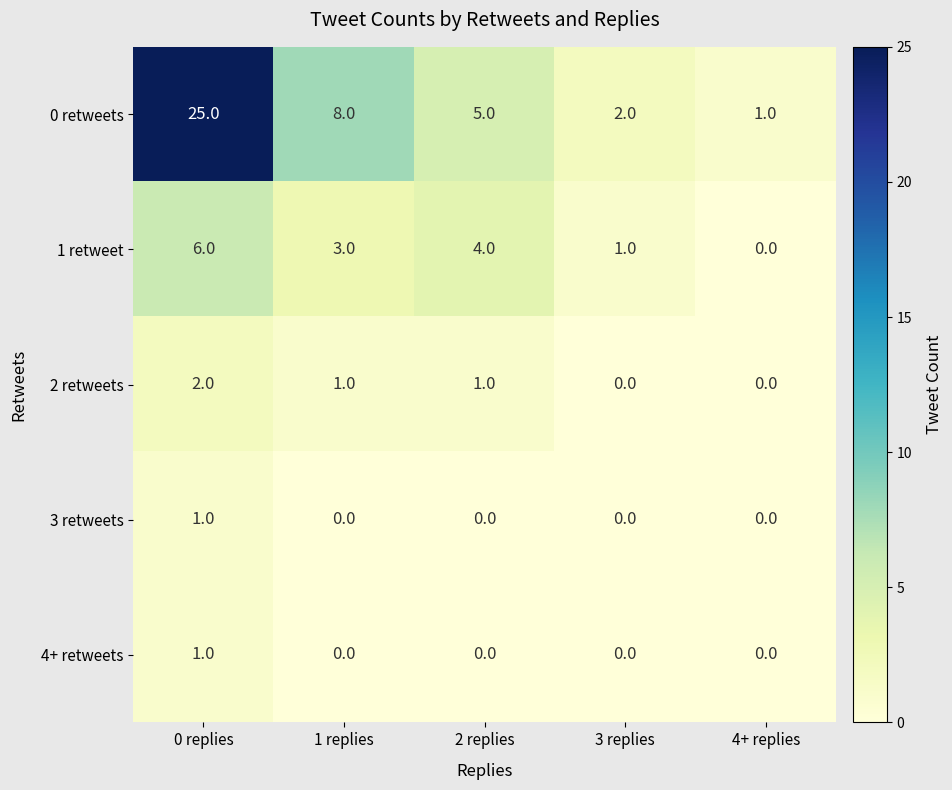

What is the difference between the maximum and minimum values in the 1 retweet series?

6